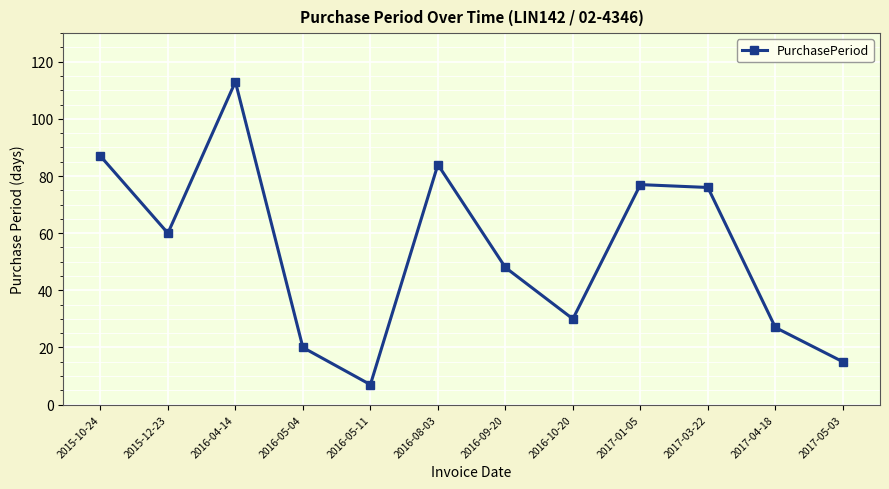

How many distinct data groups are displayed?

1